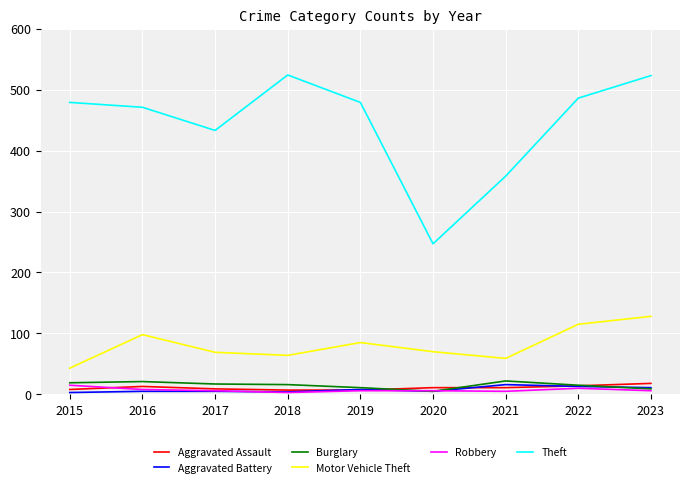

Is it true that Robbery equals 6 at 2019?

True